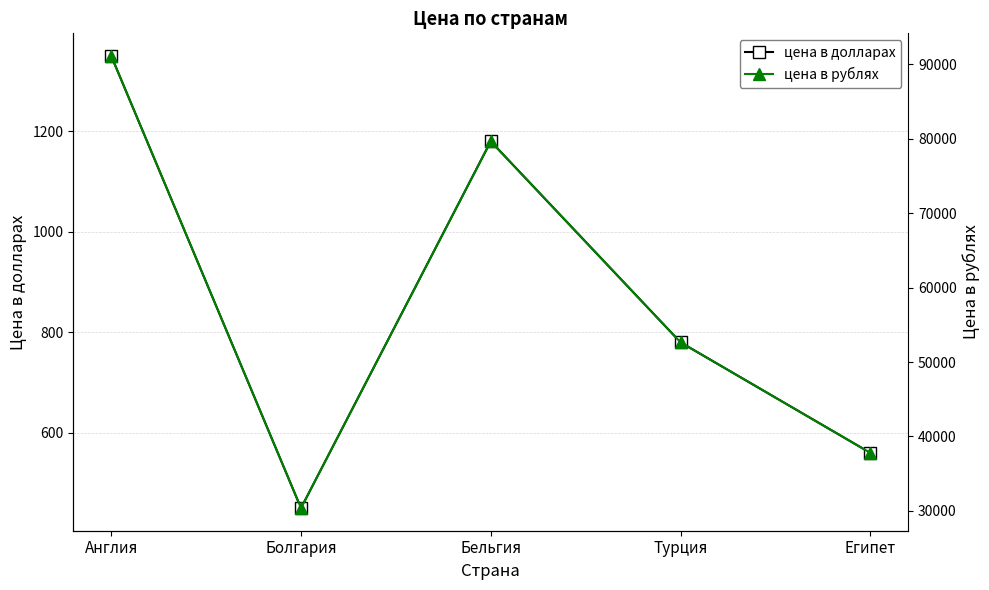

What is the total value across all series at Болгария?

30825